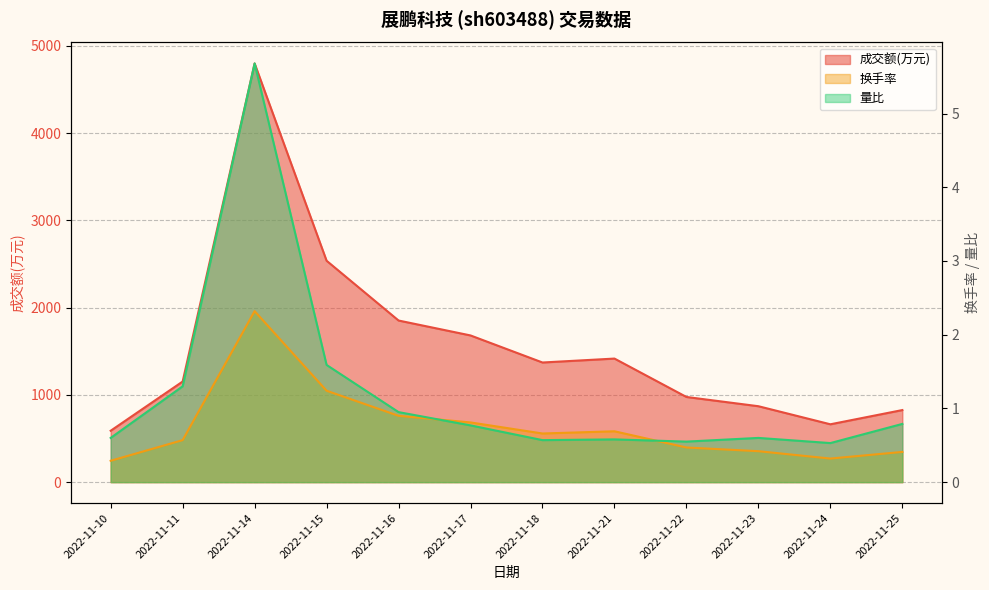

What are all the series names shown in the legend?

成交额(万元), 换手率, 量比